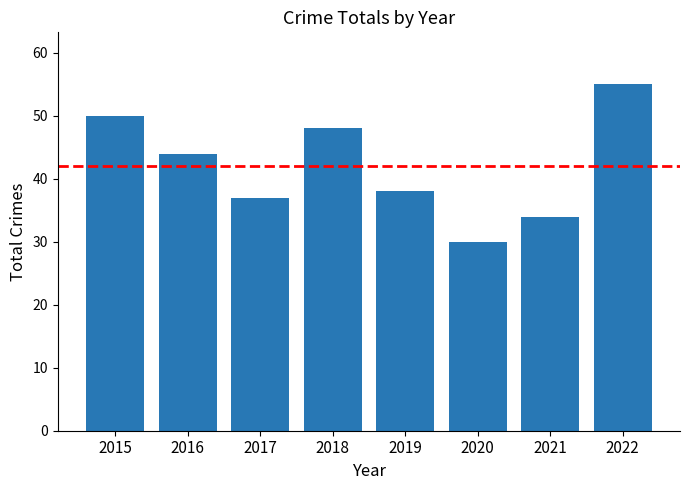

The chart shows a value of 22 at 2019. True or false?

False